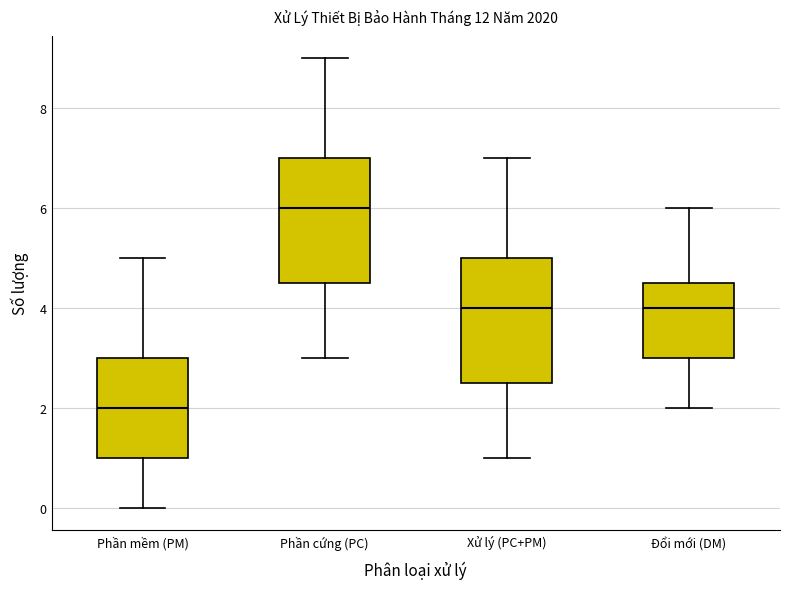

Reading left to right, read every box against the y-axis: the position of its median line, the range the box covers, and the ends of its whiskers. The values are not printed on the chart, so give them approximately, as read against the axis.

Phần mềm (PM): median 2.0, box 1.0 to 3.0, whiskers 0.0 to 5.0
Phần cứng (PC): median 6.0, box 4.6 to 7.0, whiskers 3.0 to 9.0
Xử lý (PC+PM): median 4.0, box 2.6 to 5.0, whiskers 1.0 to 7.0
Đổi mới (DM): median 4.0, box 3.0 to 4.6, whiskers 2.0 to 6.0